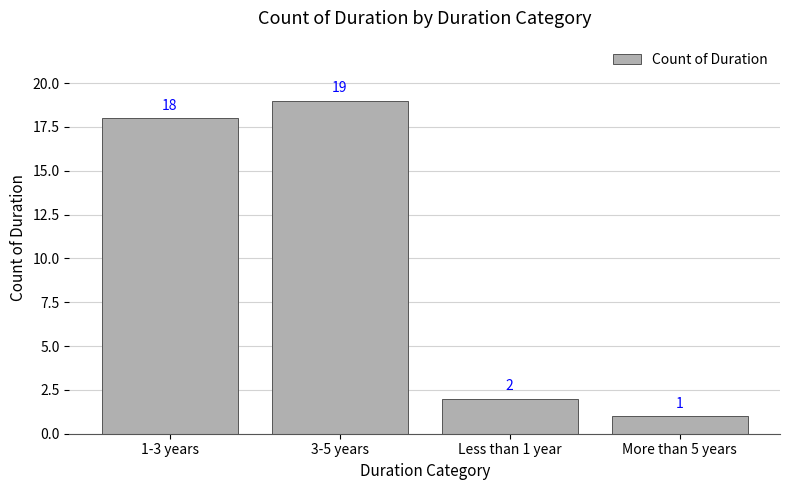

At which category does the chart reach its peak across all series?

3-5 years